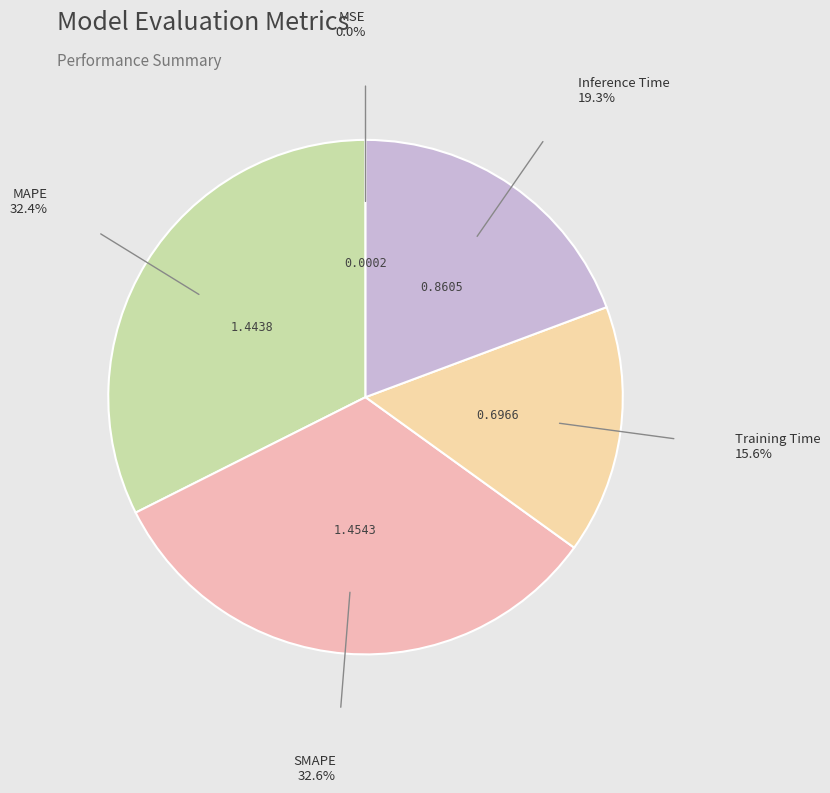

True or false: Inference Time accounts for 19% of the total.

True